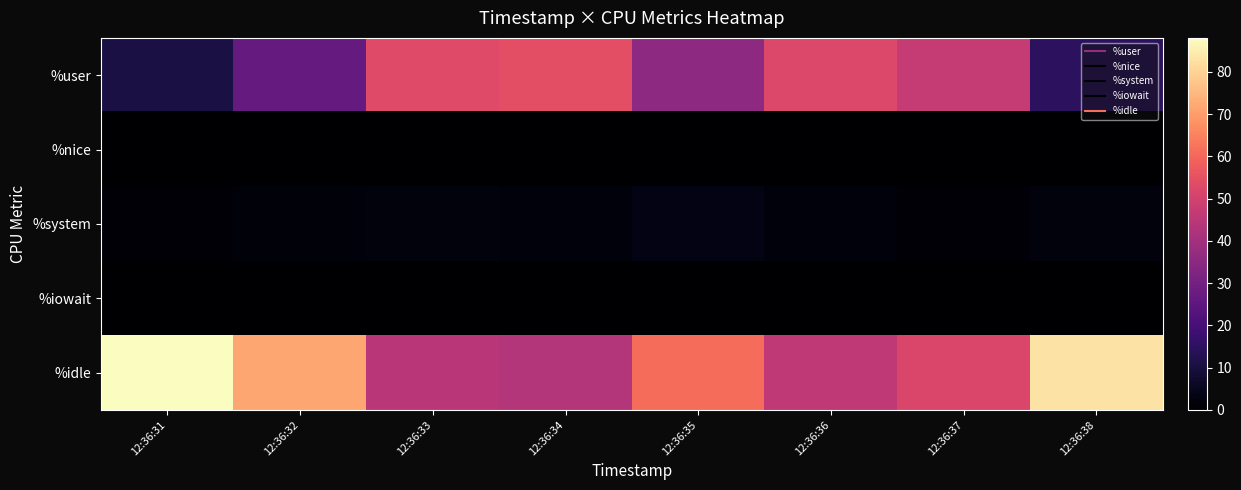

Which has a higher value, 12:36:32 or 12:36:37?

12:36:37